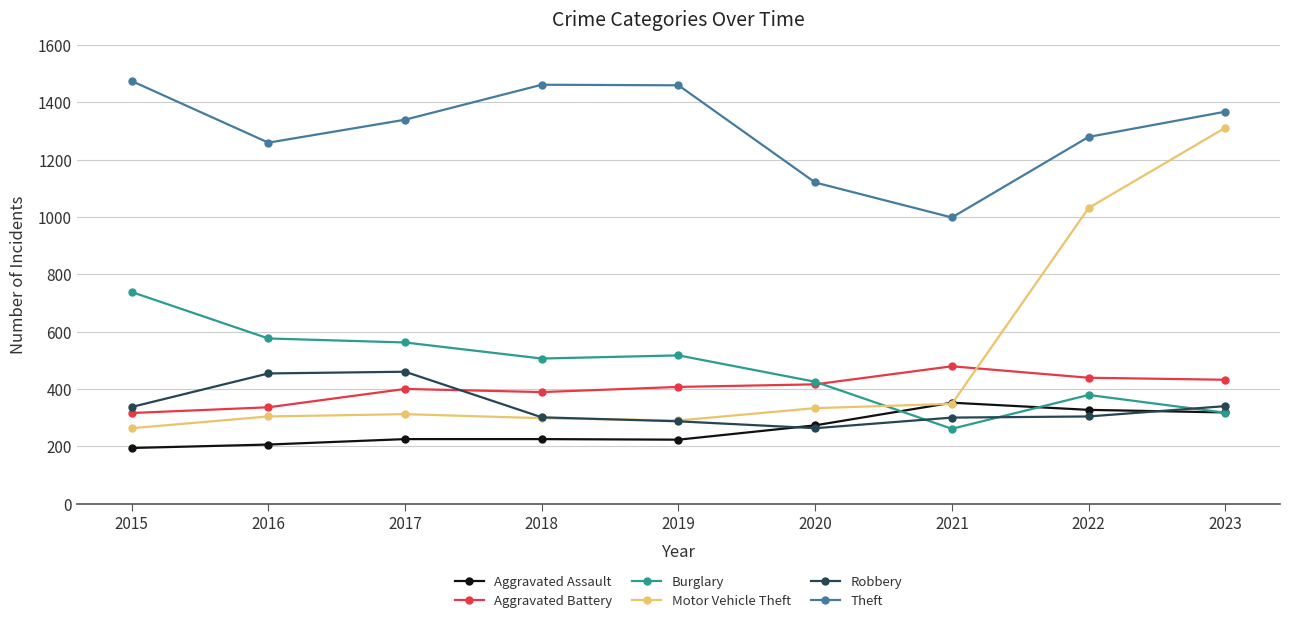

True or false: Burglary has more than 0 points higher than both neighbors.

True